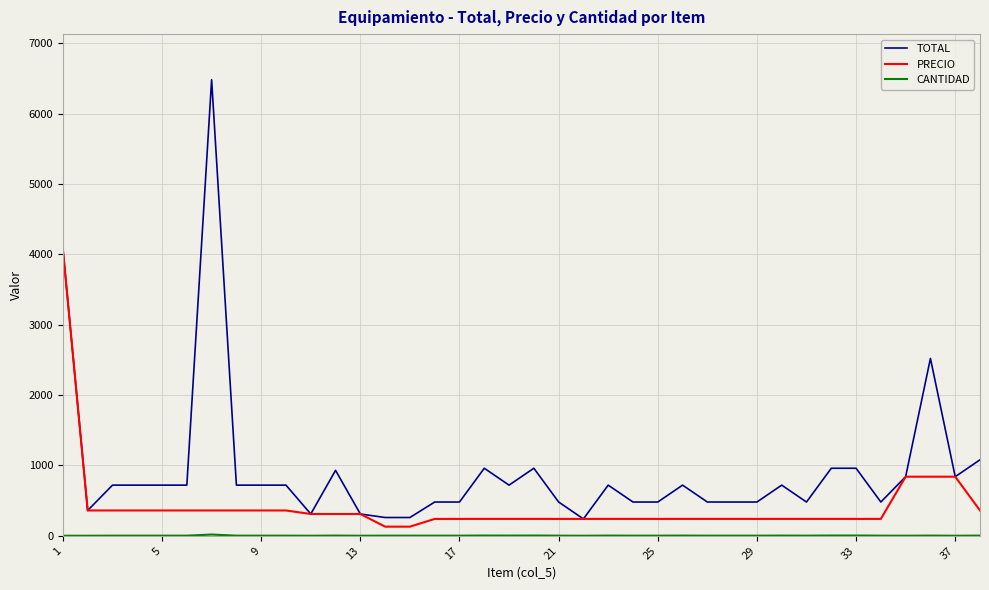

Which series has the largest total across all categories?

TOTAL